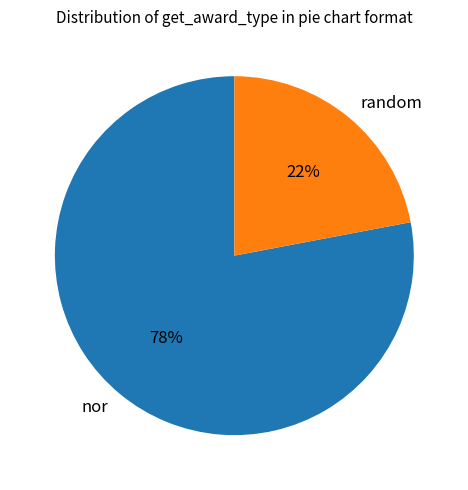

How many segments does this pie chart have?

2